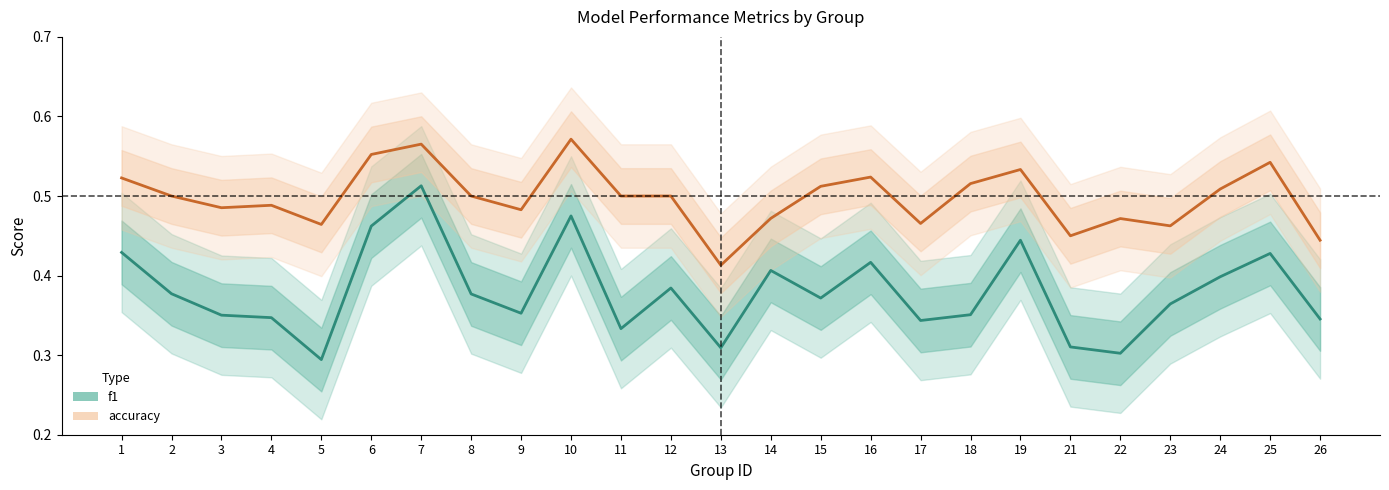

How many interior local peaks does the accuracy series have?

7